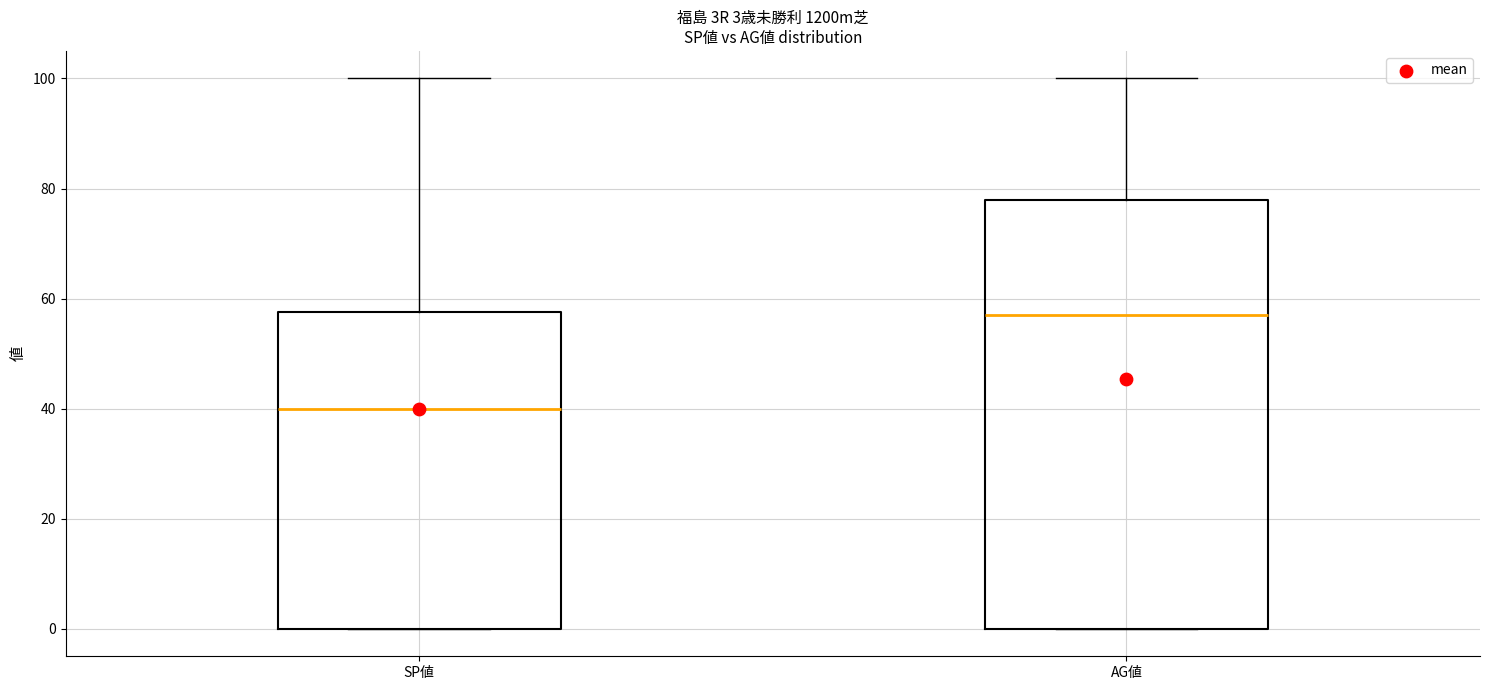

Comparing the boxes themselves (not the whiskers), which one is the tallest?

AG値